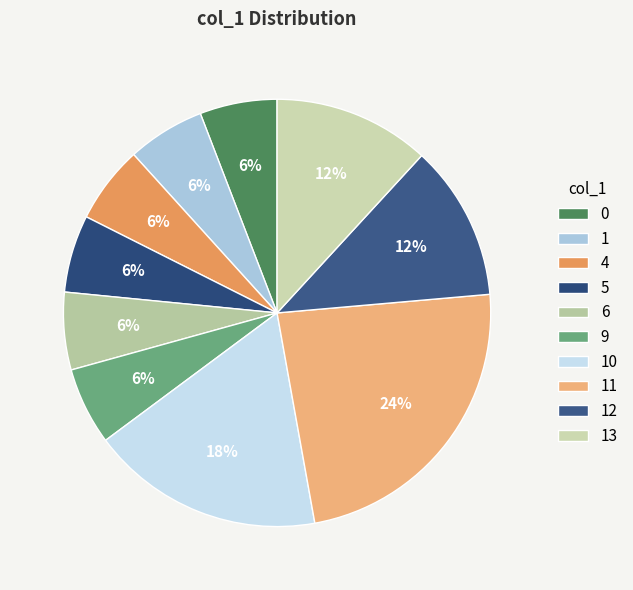

Between 9 and 11, which is larger?

11